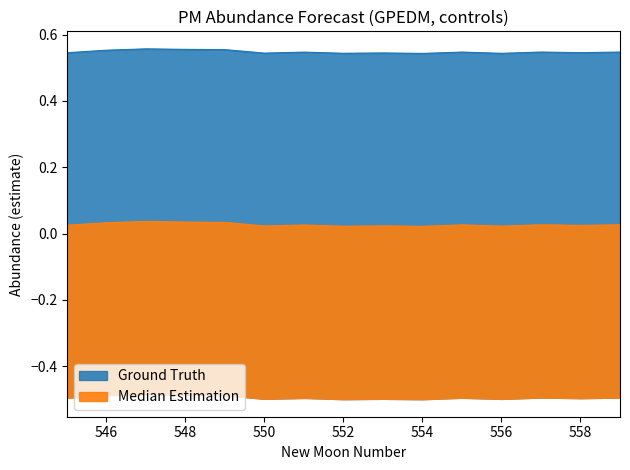

What is the difference between the highest and lowest values at 556?

0.5